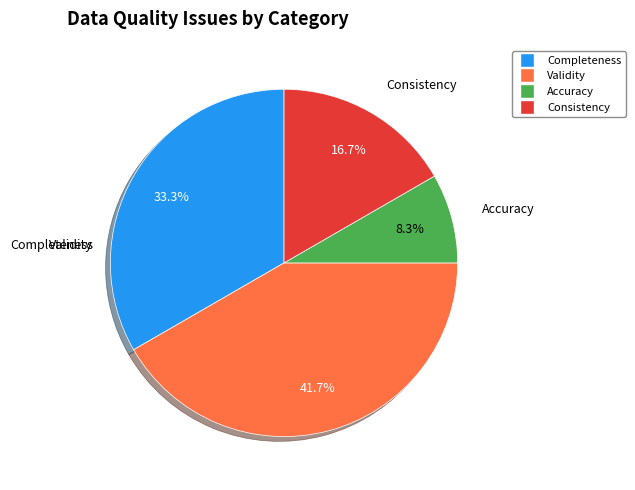

What is the ratio of the value at Consistency to the value at Accuracy?

2.0